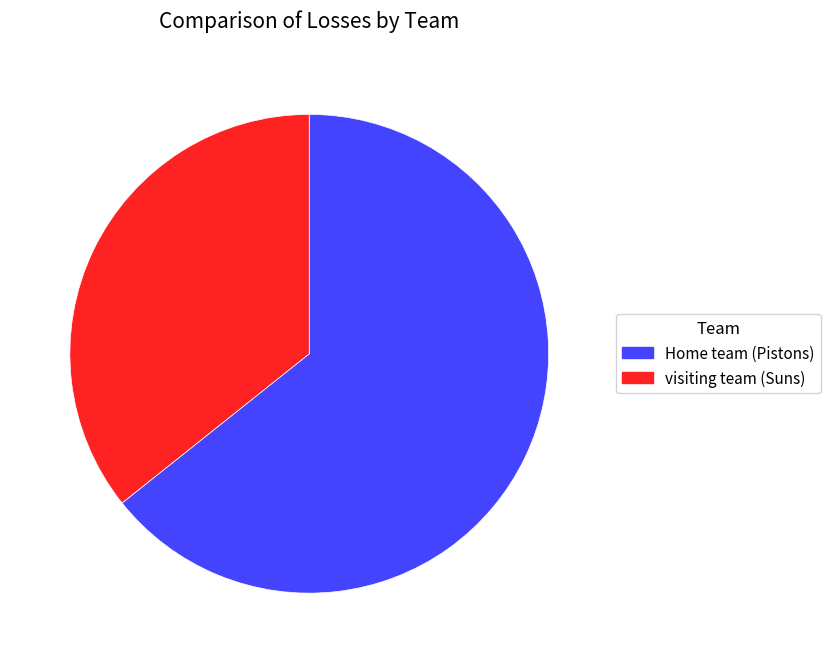

Combined, do Home team (Pistons) and visiting team (Suns) account for over 50%?

Yes